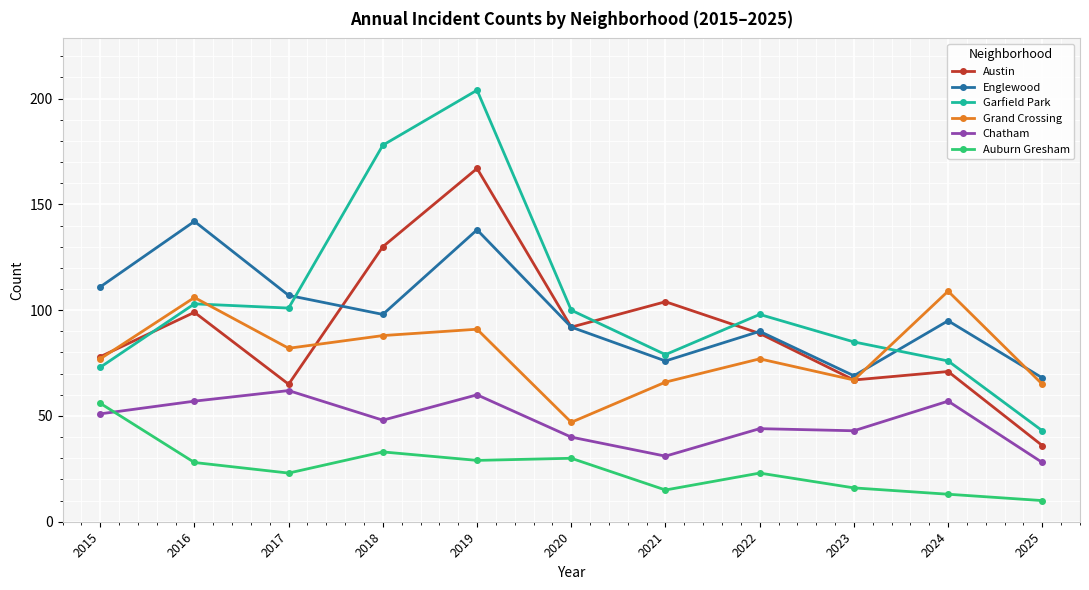

Is it true that Englewood equals 125 at 2024?

False